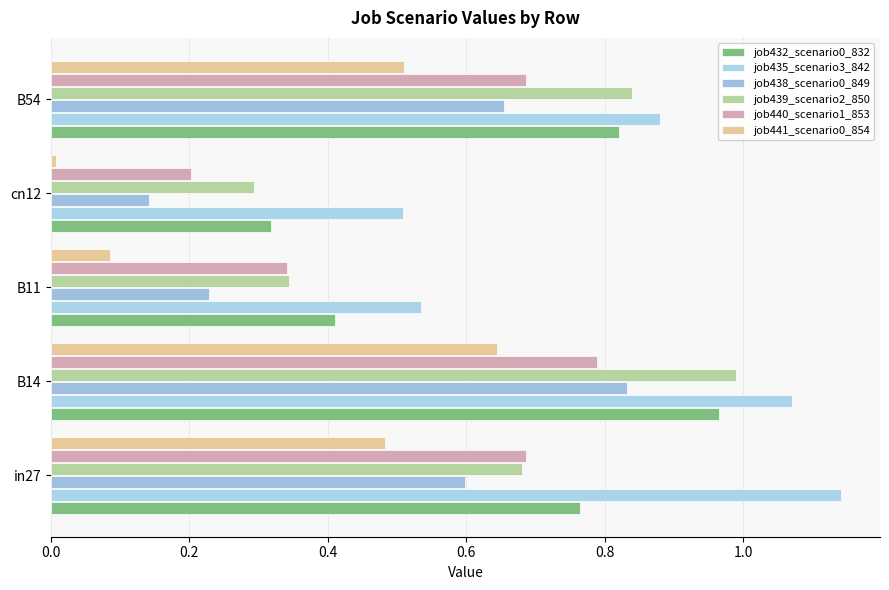

What is the difference between the maximum and minimum values in the job440_scenario1_853 series?

0.6